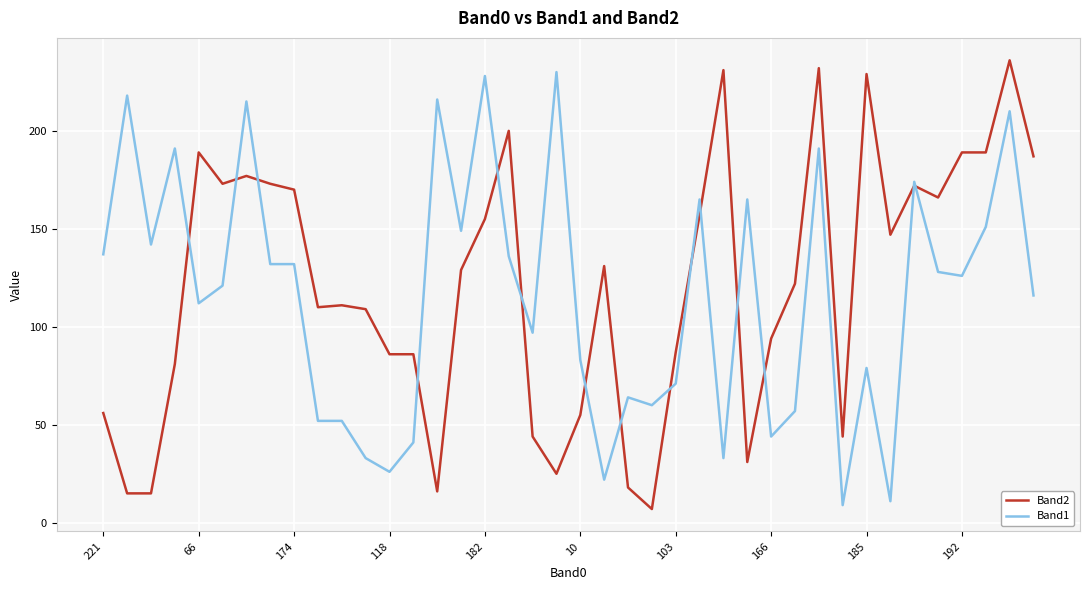

How many distinct data groups are displayed?

2